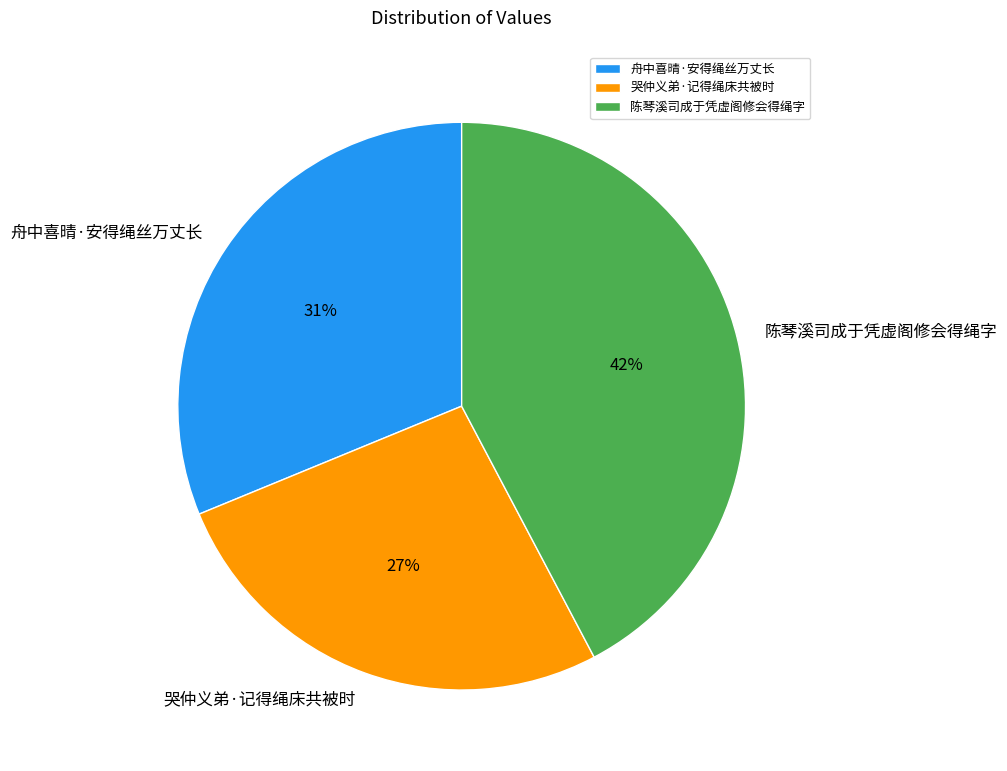

The 哭仲义弟·记得绳床共被时 slice represents 14% of the pie. True or false?

False